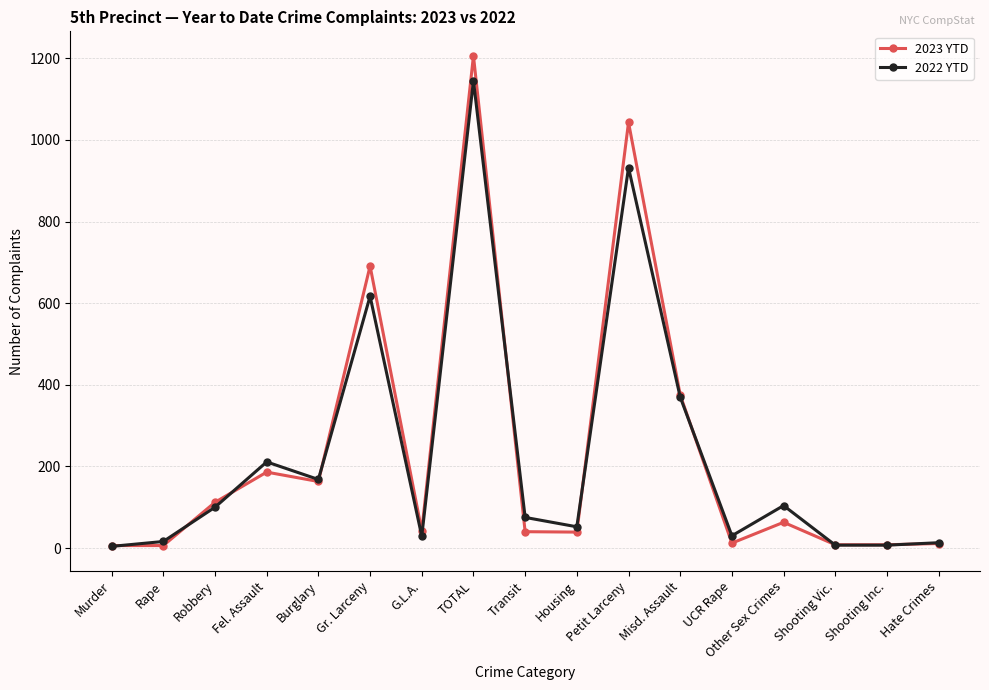

The 2022 YTD series shows 617 at Gr. Larceny. True or false?

True